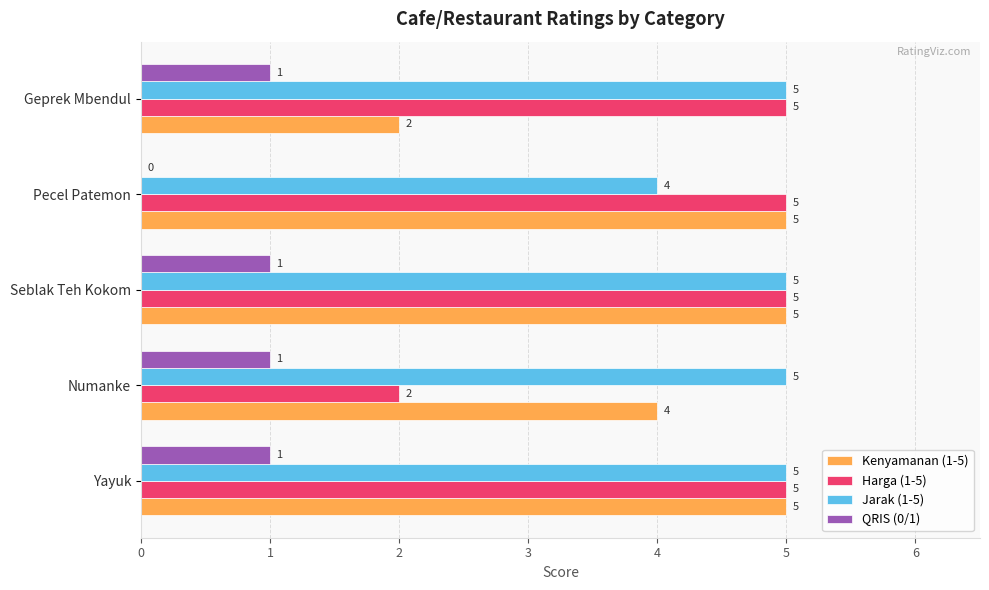

Between Numanke and Seblak Teh Kokom, which series saw the biggest shift?

Harga (1-5)